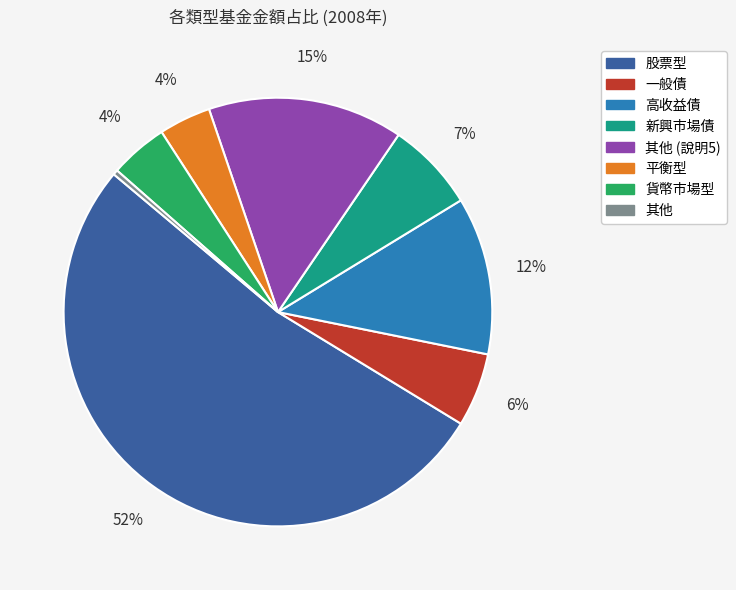

Is there any slice that represents more than half of the pie?

Yes